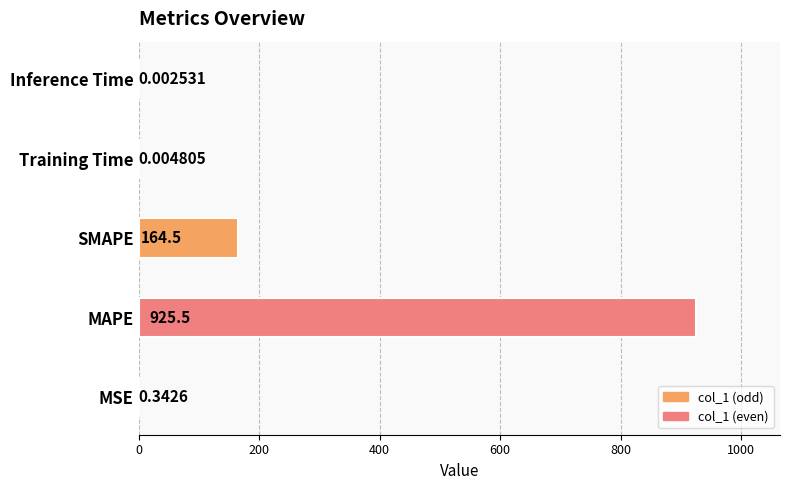

What is the label of the 2nd bar from the right?

Training Time